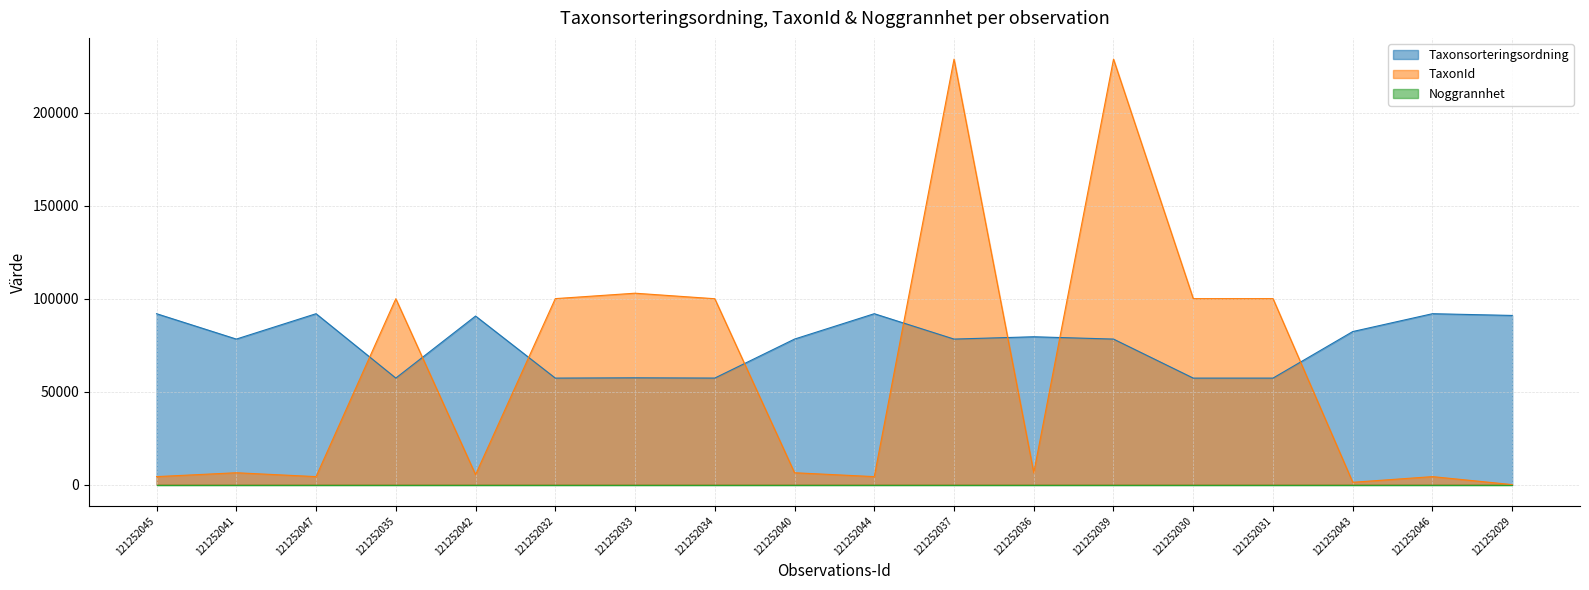

What is the label of the 16th point from the left?

121252043